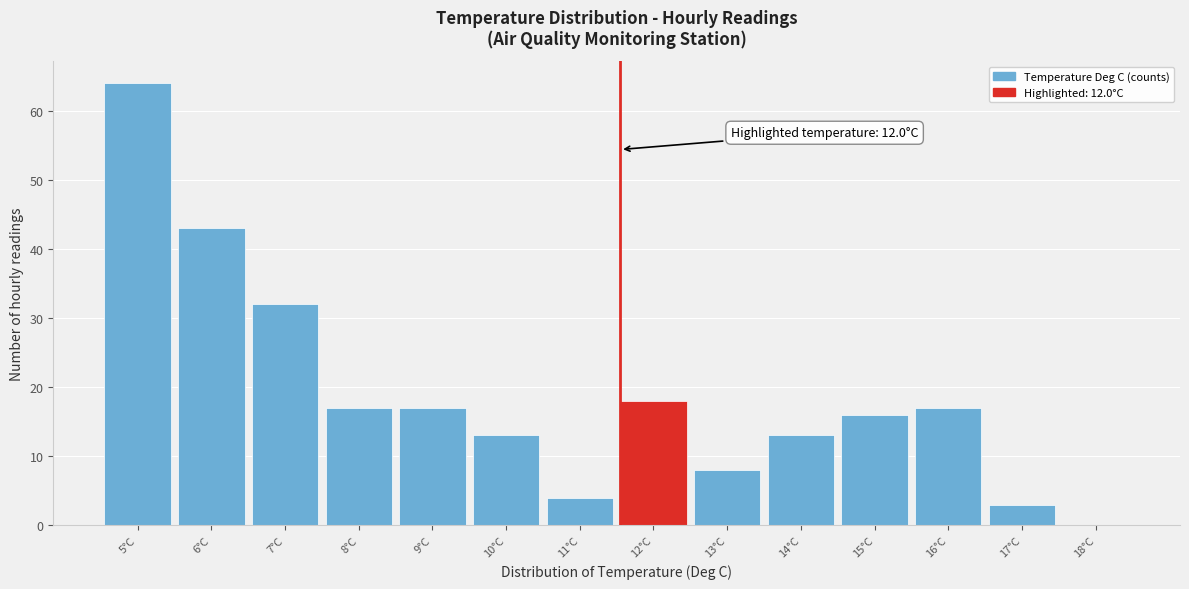

Reading right to left, what are all the values shown in this chart?

18°C=0	17°C=3	16°C=17	15°C=16	14°C=13	13°C=8	12°C=18	11°C=4	10°C=13	9°C=17	8°C=17	7°C=32	6°C=43	5°C=64